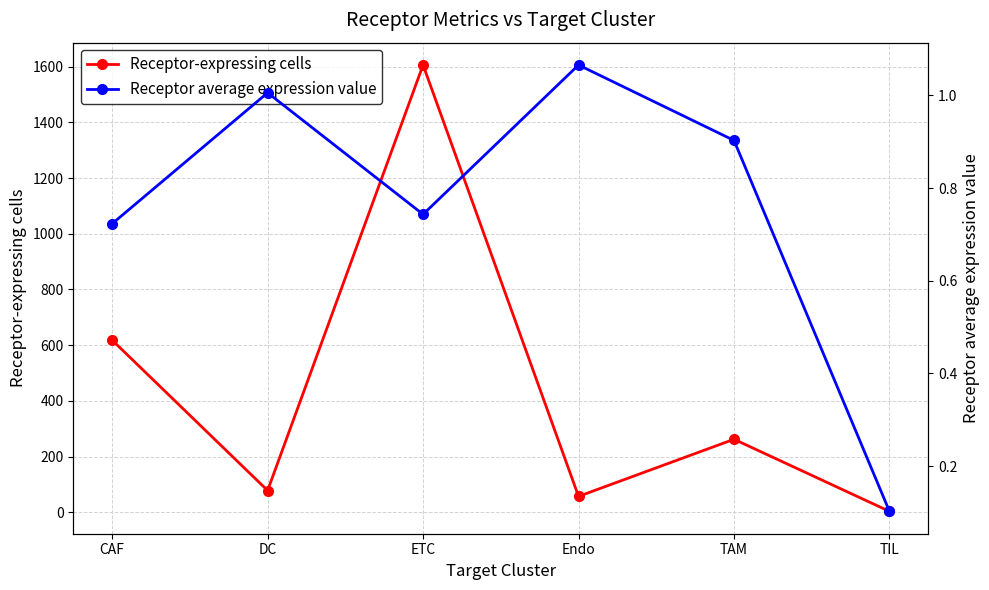

True or false: Receptor average expression value and Receptor-expressing cells cross at least once.

False